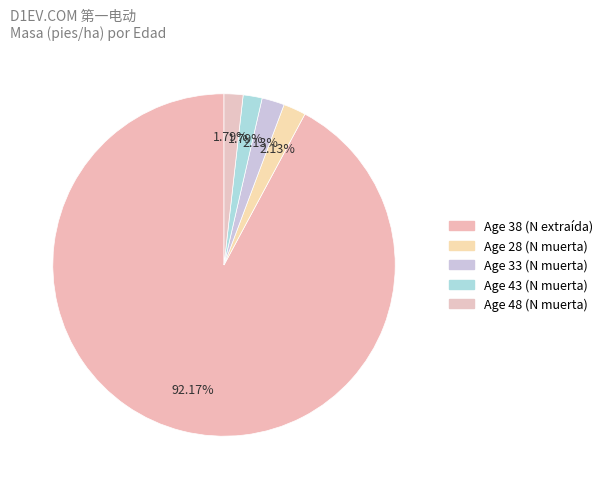

Count the number of slices in the pie.

5